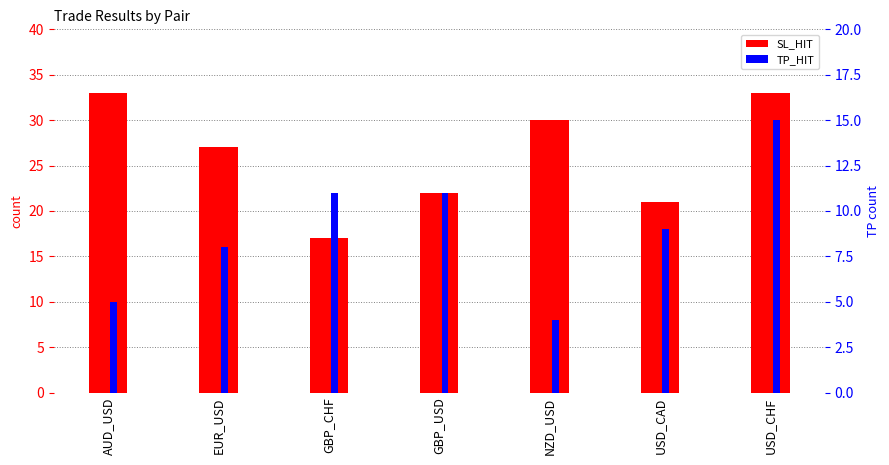

What is the value of the TP_HIT bar at the 7th from the left?

15